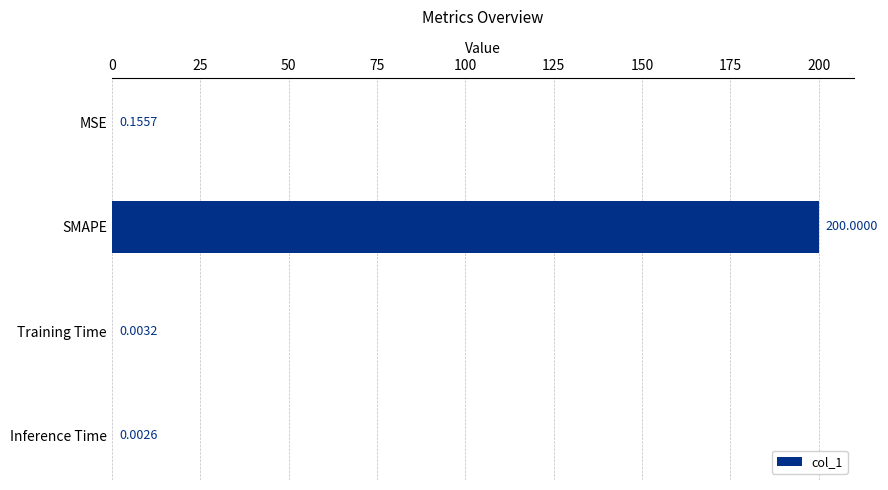

What is the sum of all values?

200.2